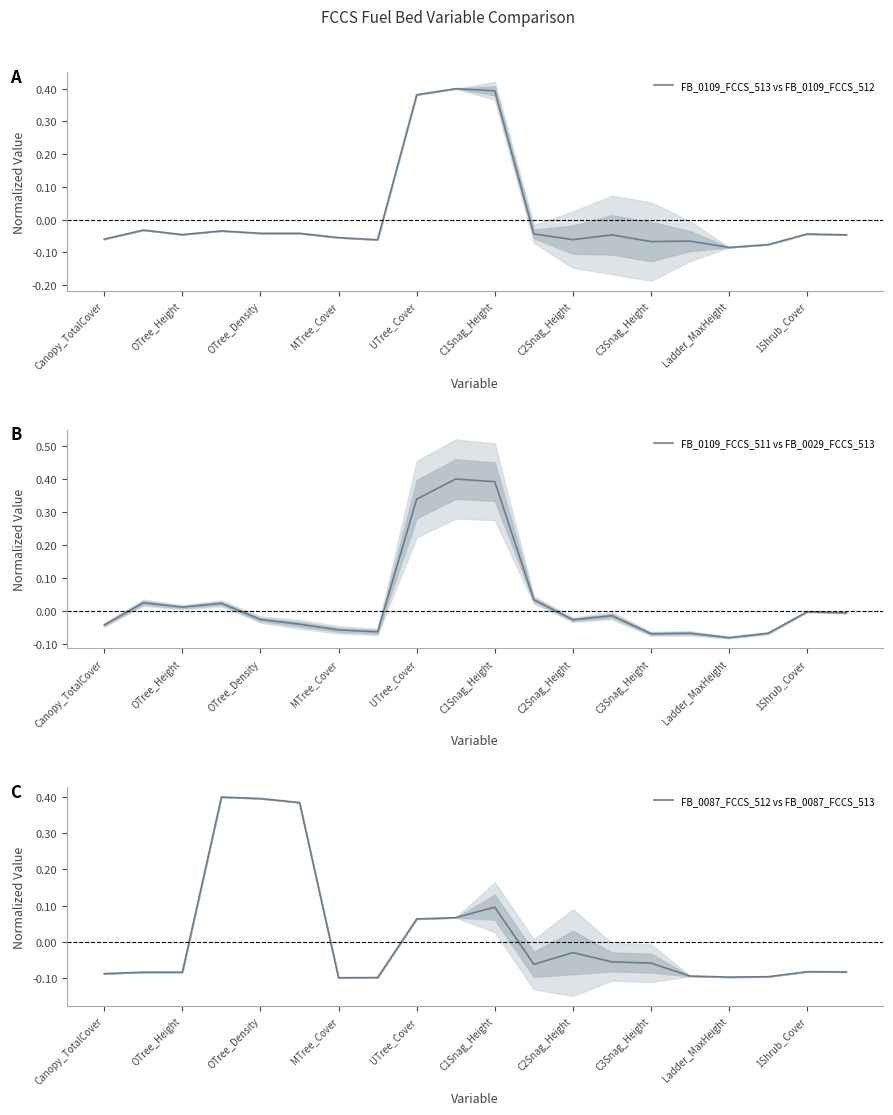

The value of FB_0109_FCCS_511 vs FB_0029_FCCS_513 at 19 is -0.0. True or false?

False